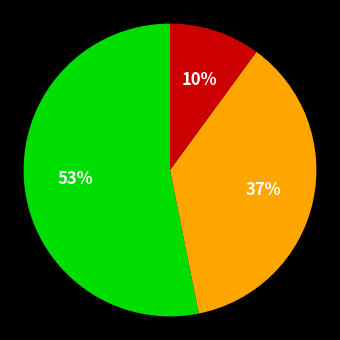

Does any single category account for the majority?

Yes